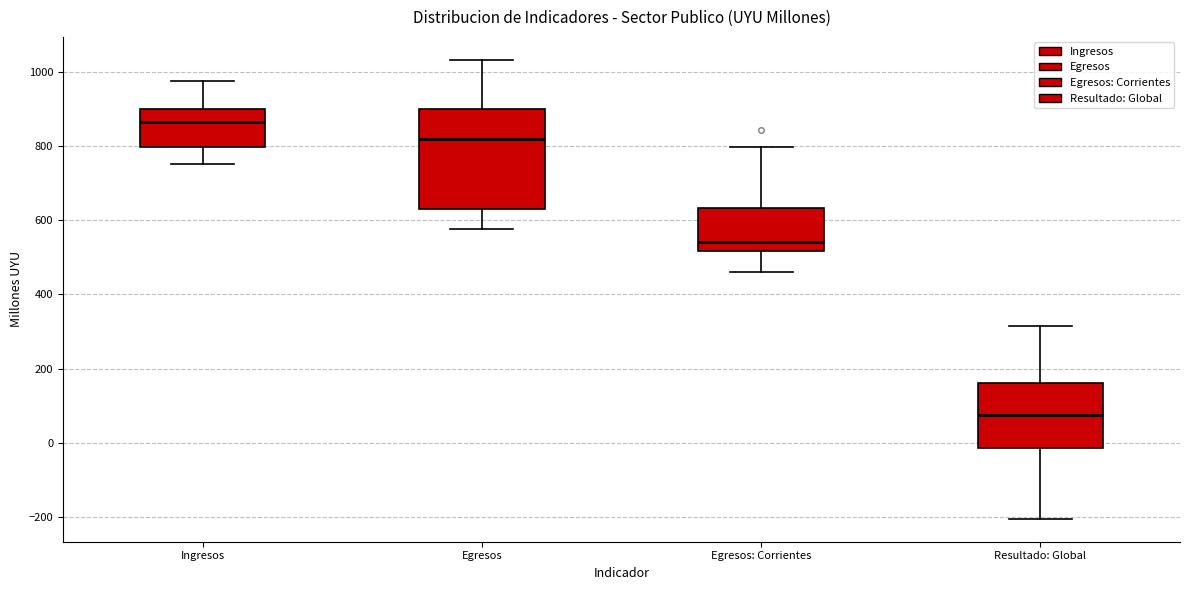

Comparing the boxes themselves (not the whiskers), which one is the tallest?

Egresos